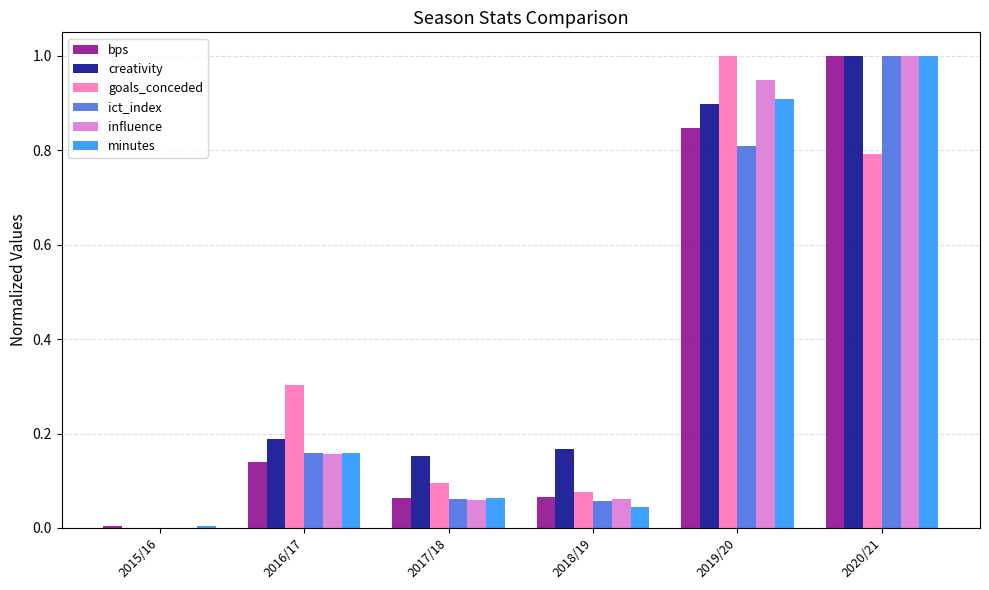

What is the maximum value for minutes?

1.0